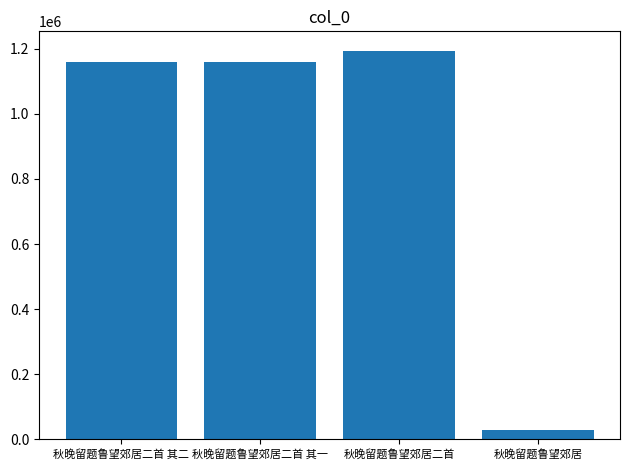

What is the label of the 1st bar from the right?

秋晚留题鲁望郊居